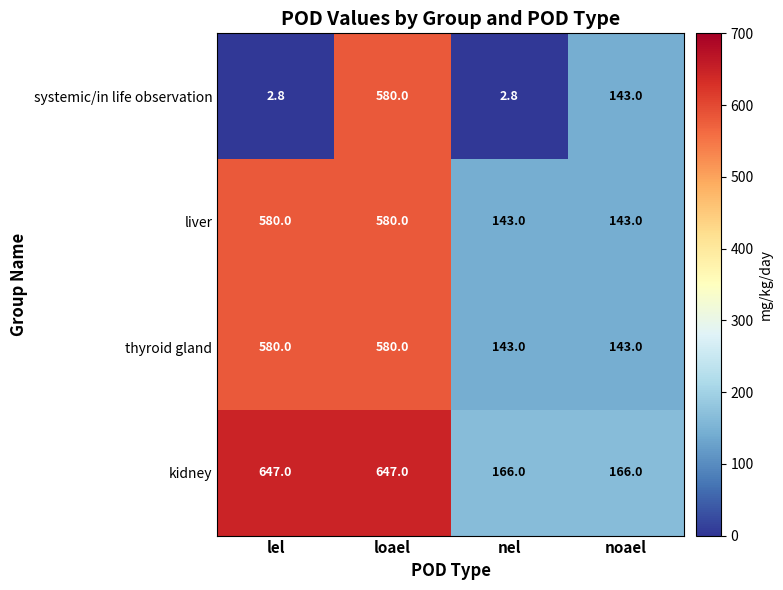

What is the highest value of the thyroid gland series?

580.0